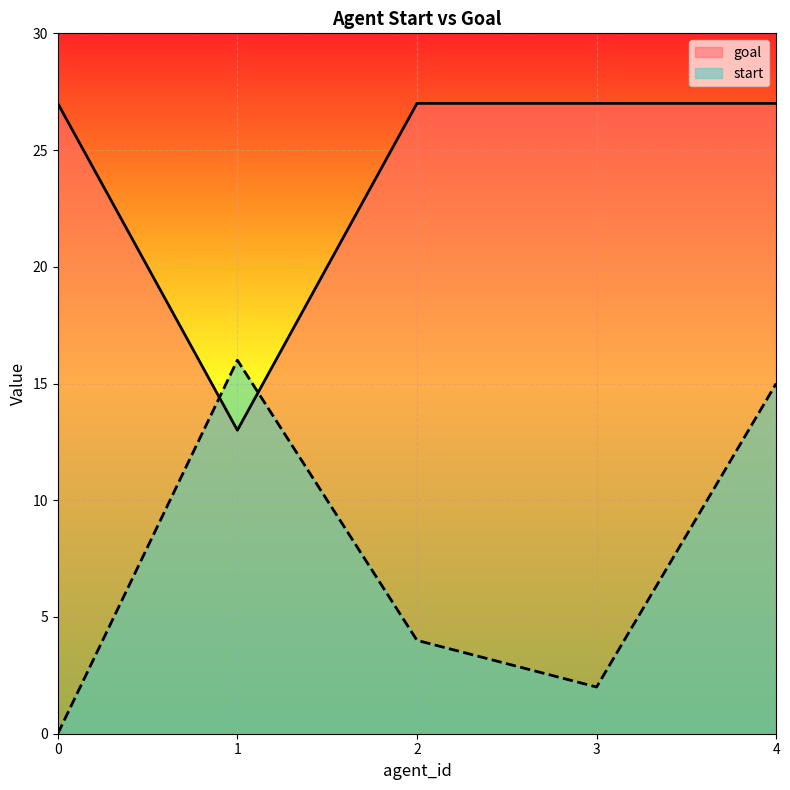

The start series shows 4 at 2. True or false?

True